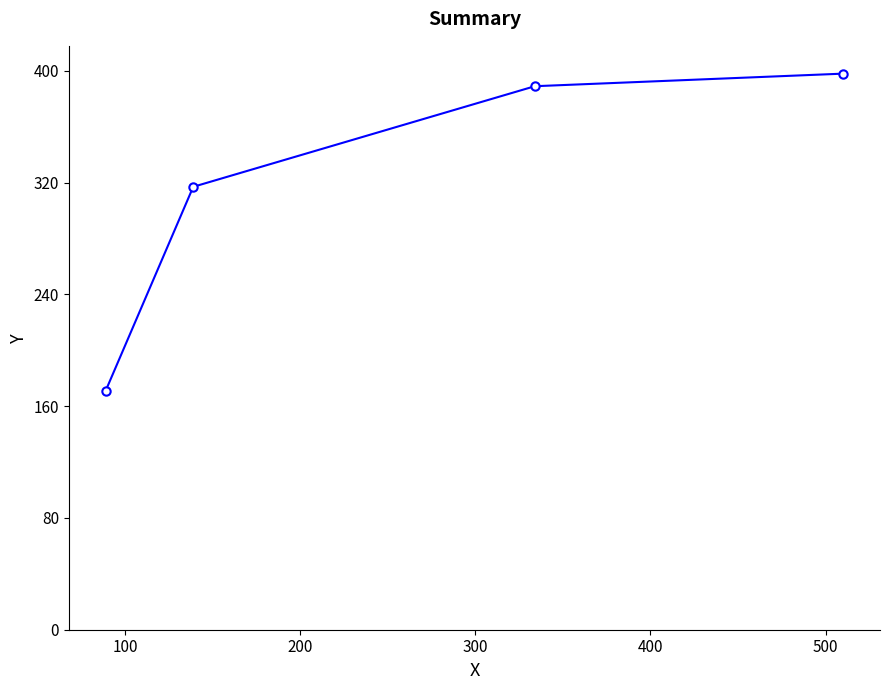

Does the chart display data point markers on the line(s)?

Yes